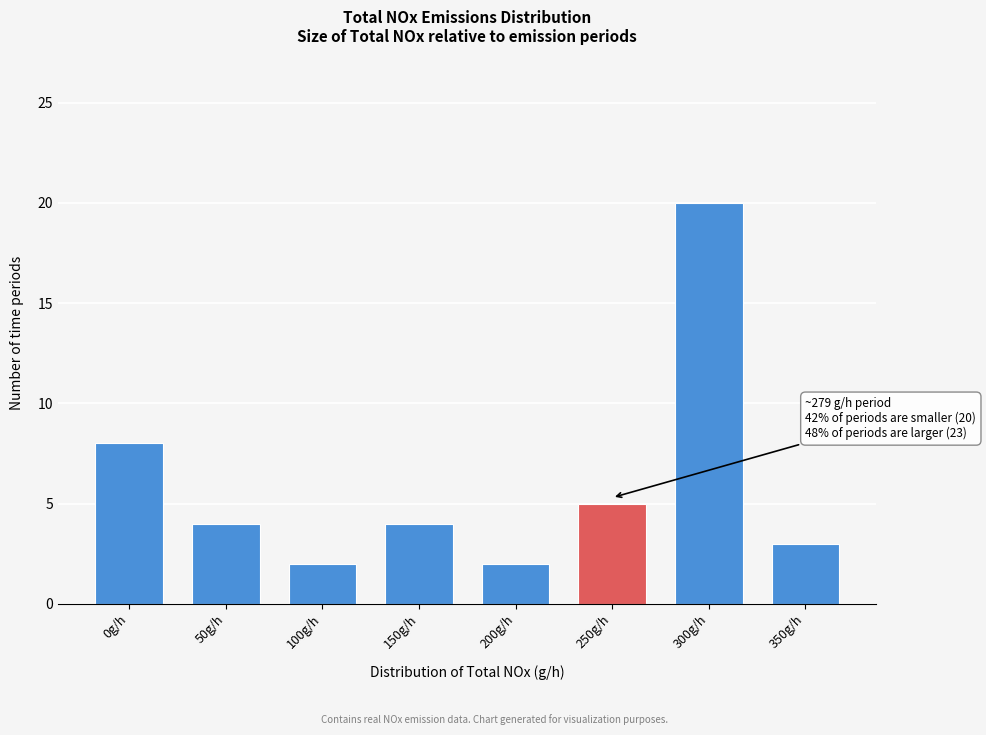

Reading right to left, list all the values displayed in this chart.

350g/h=3	300g/h=20	250g/h=5	200g/h=2	150g/h=4	100g/h=2	50g/h=4	0g/h=8